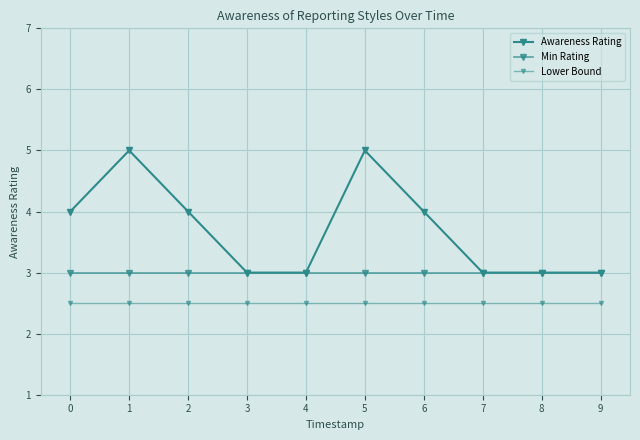

The Awareness Rating series shows 3.0 at 9. True or false?

True